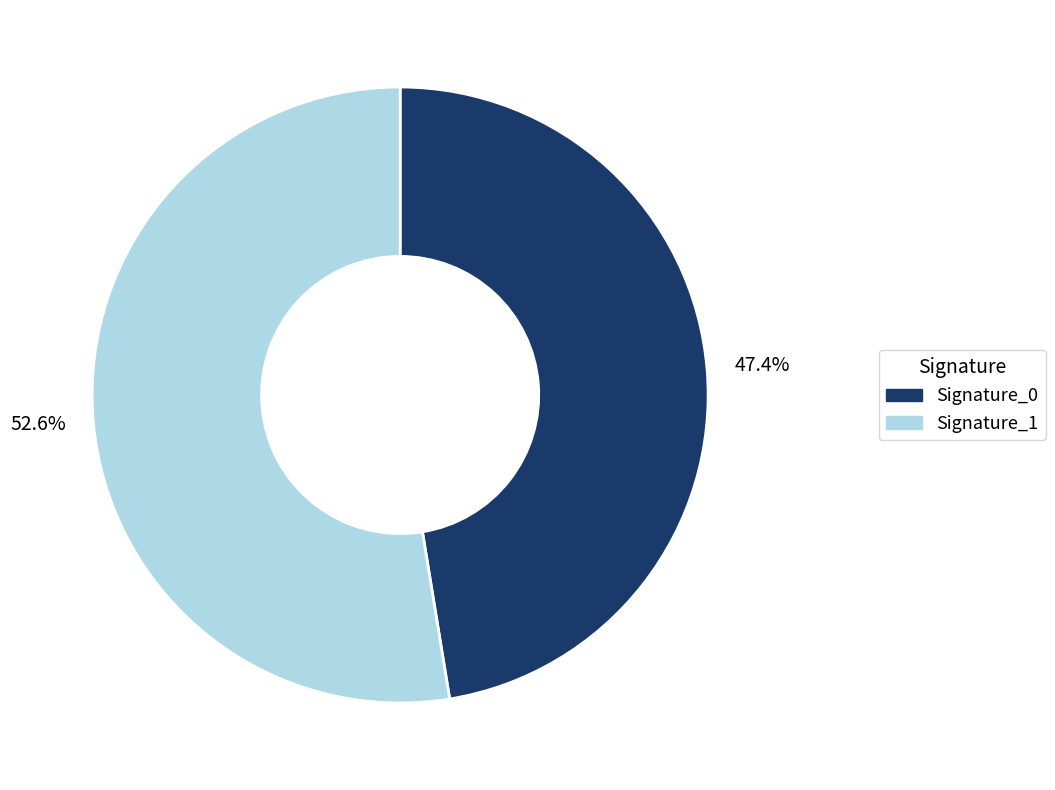

Does any single category account for the majority?

Yes